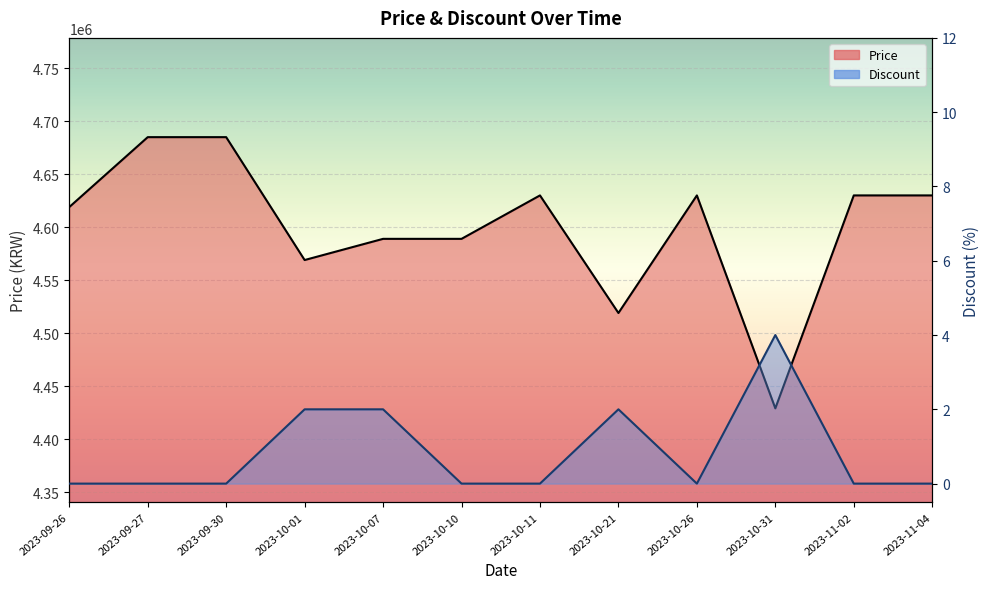

Reading left to right, list all the values displayed in this chart.

Price: 4619000	4685000	4685000	4569000	4589000	4589000	4630000	4519000	4630000	4429000	4630000	4630000
Discount: 0	0	0	2	2	0	0	2	0	4	0	0